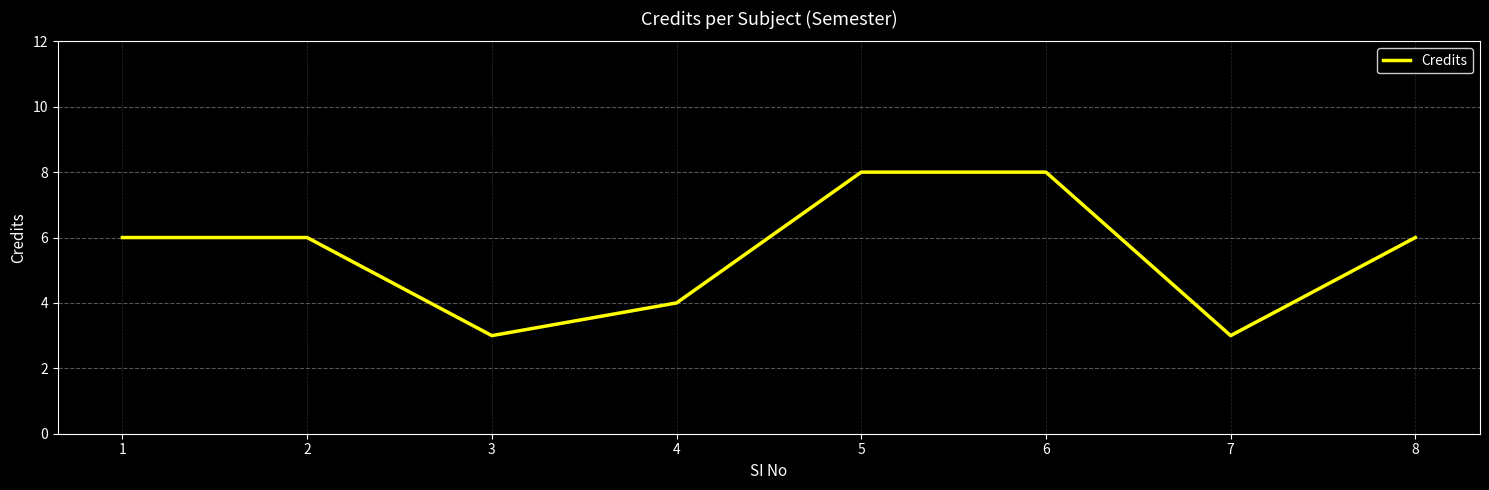

How many categories are shown in the chart?

8